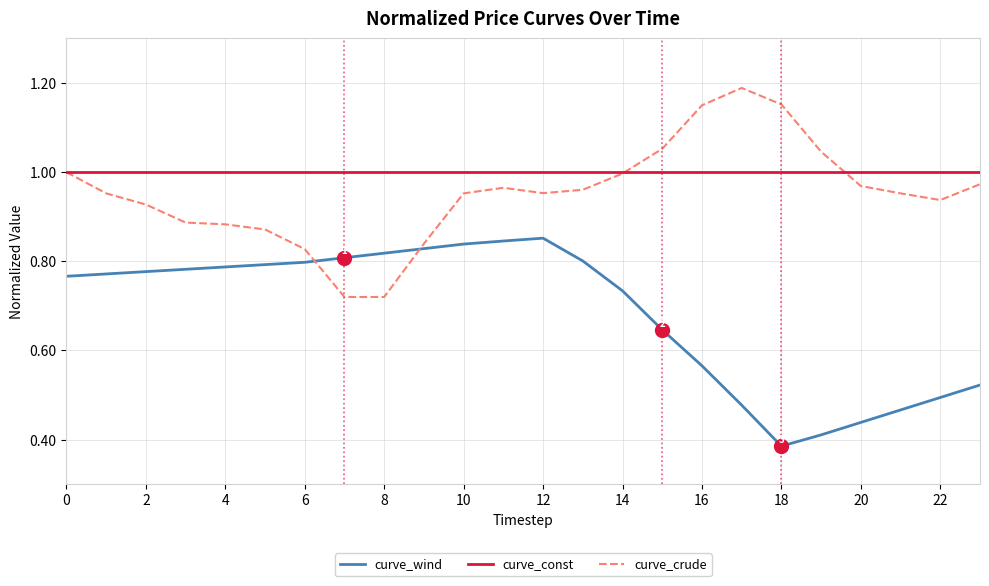

Which series has the largest total across all categories?

curve_const